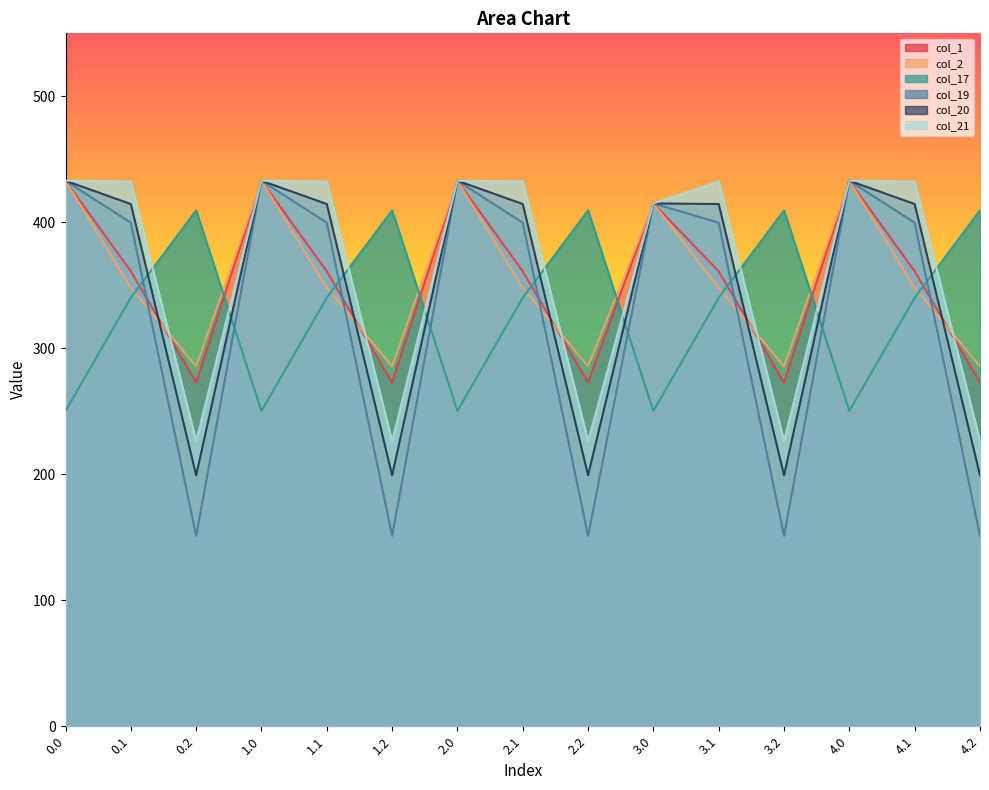

Reading left to right, transcribe all the data shown in this chart.

col_1: 433.0	361.1	272.7	433.0	361.1	272.7	433.0	361.1	272.7	415.0	361.1	272.7	433.0	361.1	272.7
col_2: 433.0	347.9	285.5	433.0	347.9	285.5	433.0	347.9	285.5	415.0	347.9	285.5	433.0	347.9	285.5
col_17: 250.3	340.1	409.5	250.3	340.1	409.5	250.3	340.1	409.5	250.3	340.1	409.5	250.3	340.1	409.5
col_19: 433.0	399.7	151.1	433.0	399.7	151.1	433.0	399.7	151.1	415.0	399.7	151.1	433.0	399.7	151.1
col_20: 433.0	414.5	199.2	433.0	414.5	199.2	433.0	414.5	199.2	415.0	414.5	199.2	433.0	414.5	199.2
col_21: 433.0	432.4	226.4	433.0	432.4	226.4	433.0	432.4	226.4	415.0	432.4	226.4	433.0	432.4	226.4